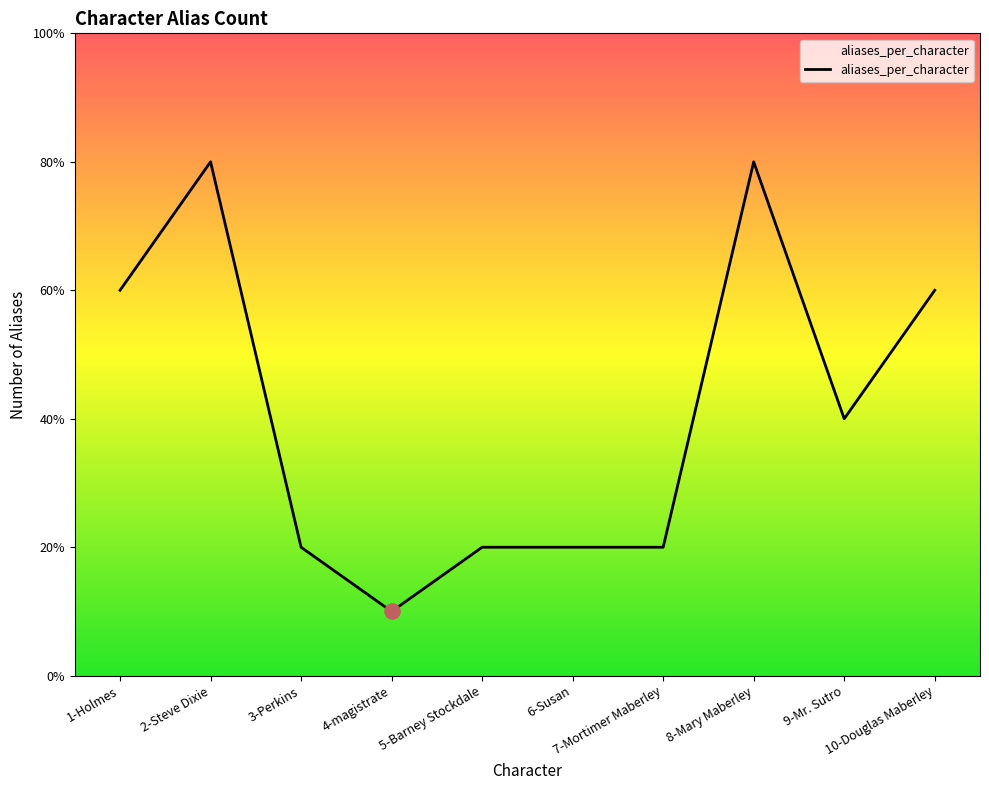

Between 9-Mr. Sutro and 6-Susan, which is larger?

9-Mr. Sutro